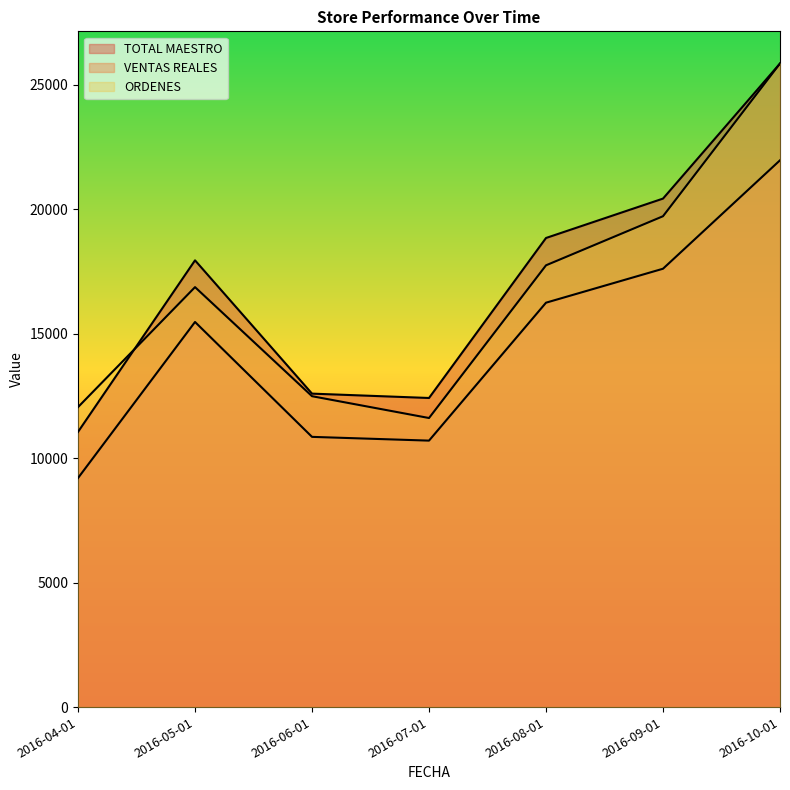

What position from the right is 2016-10-01?

1